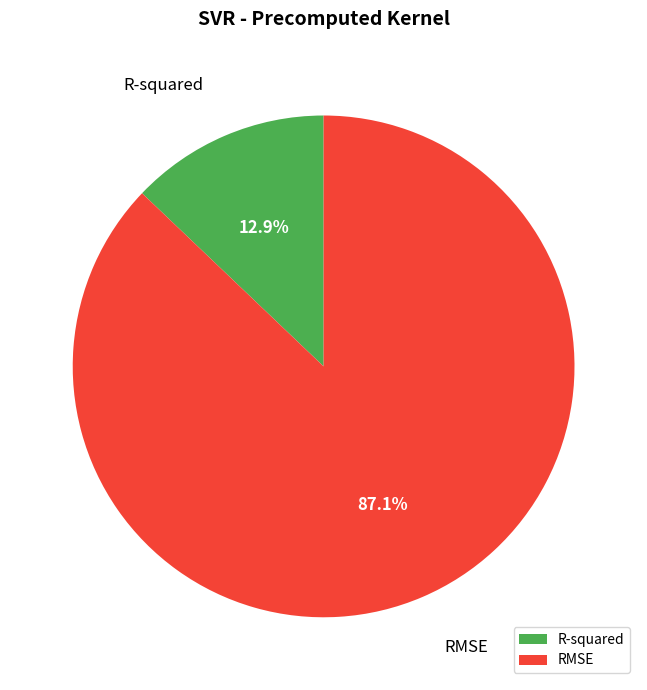

Is the sum of RMSE and R-squared greater than half?

Yes